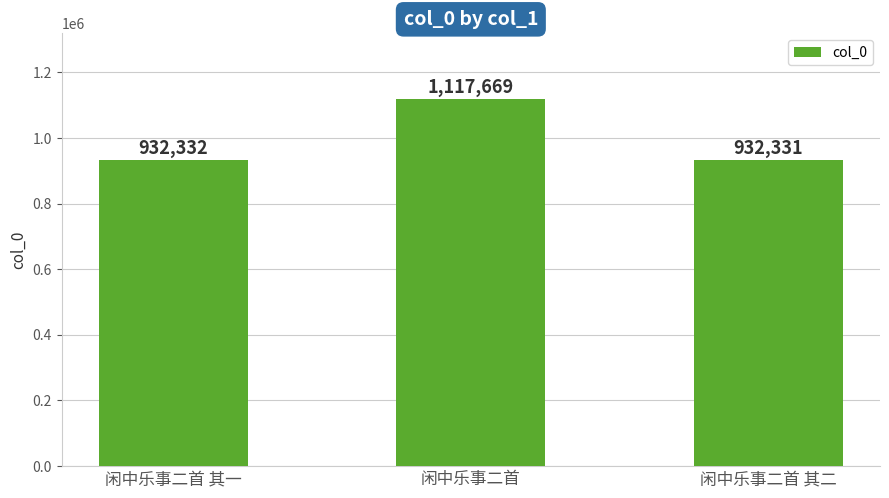

List the labels in order of value, largest first.

闲中乐事二首, 闲中乐事二首 其一, 闲中乐事二首 其二